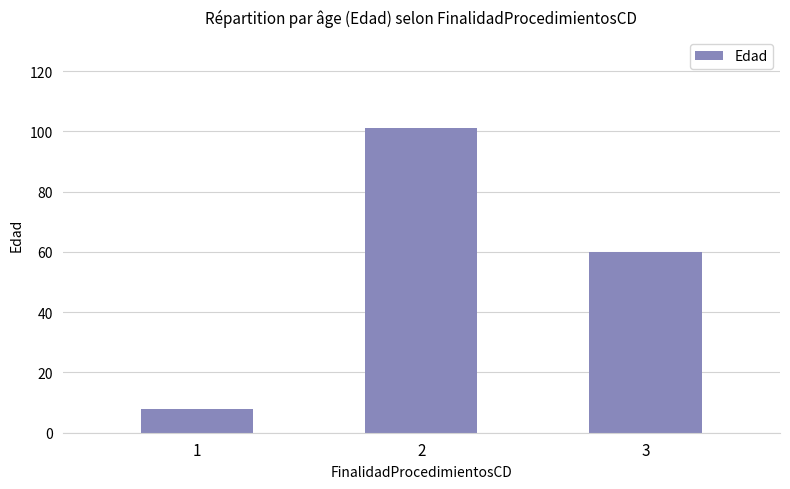

The chart shows a value of 60 at 3. True or false?

True